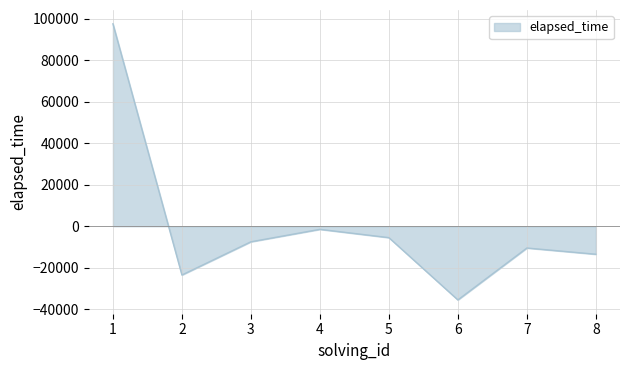

What is the smallest value displayed?

-35500